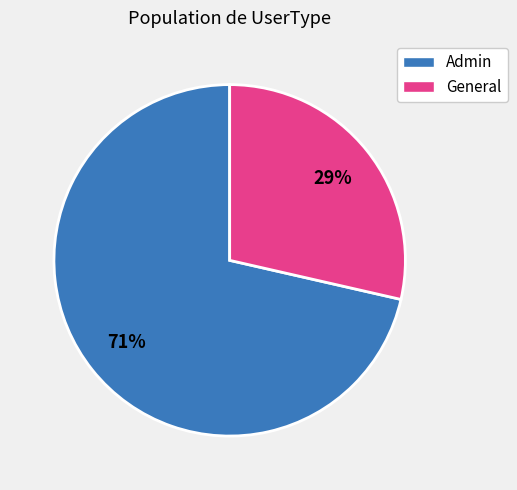

How many slices are in this pie chart?

2